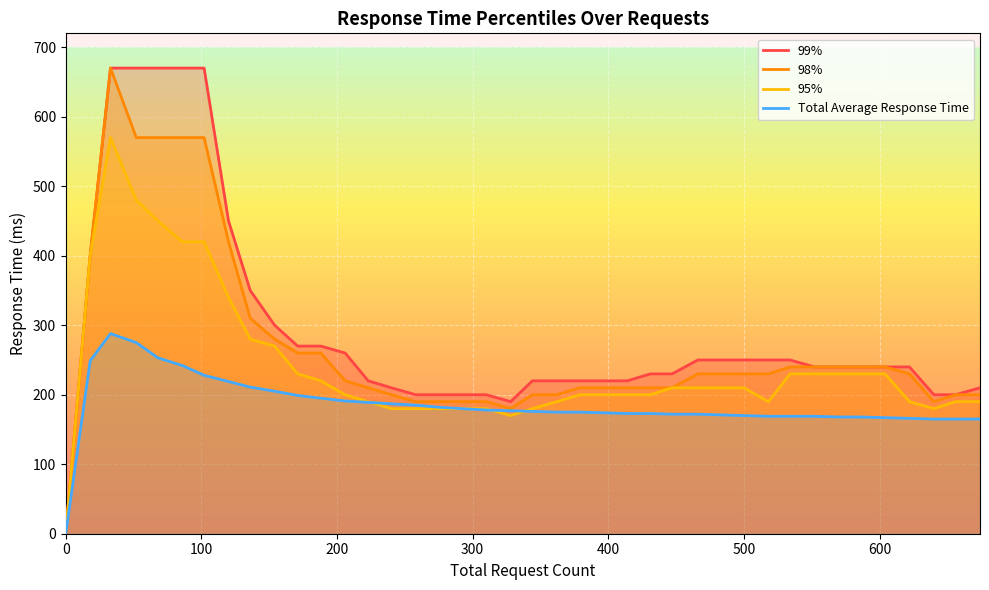

Rank the series by their average value, from highest to lowest.

99%, 98%, 95%, Total Average Response Time